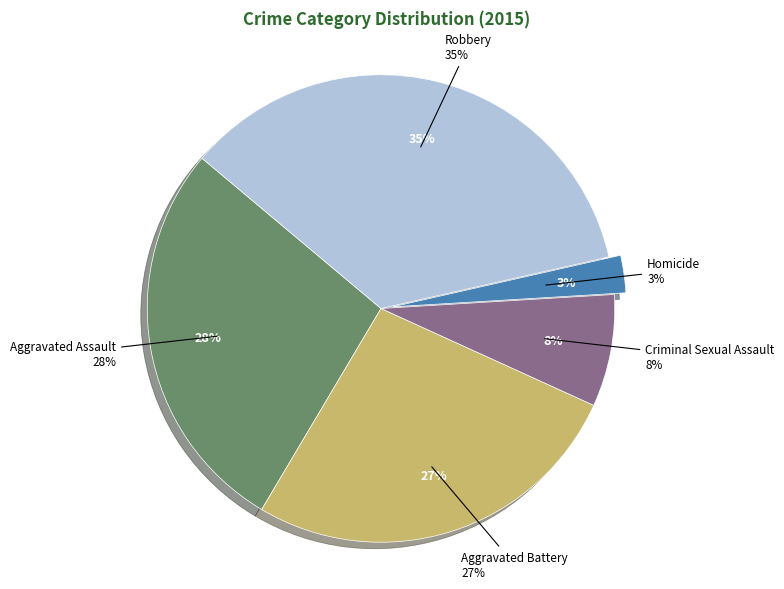

Which category has the smallest portion of the pie?

Homicide